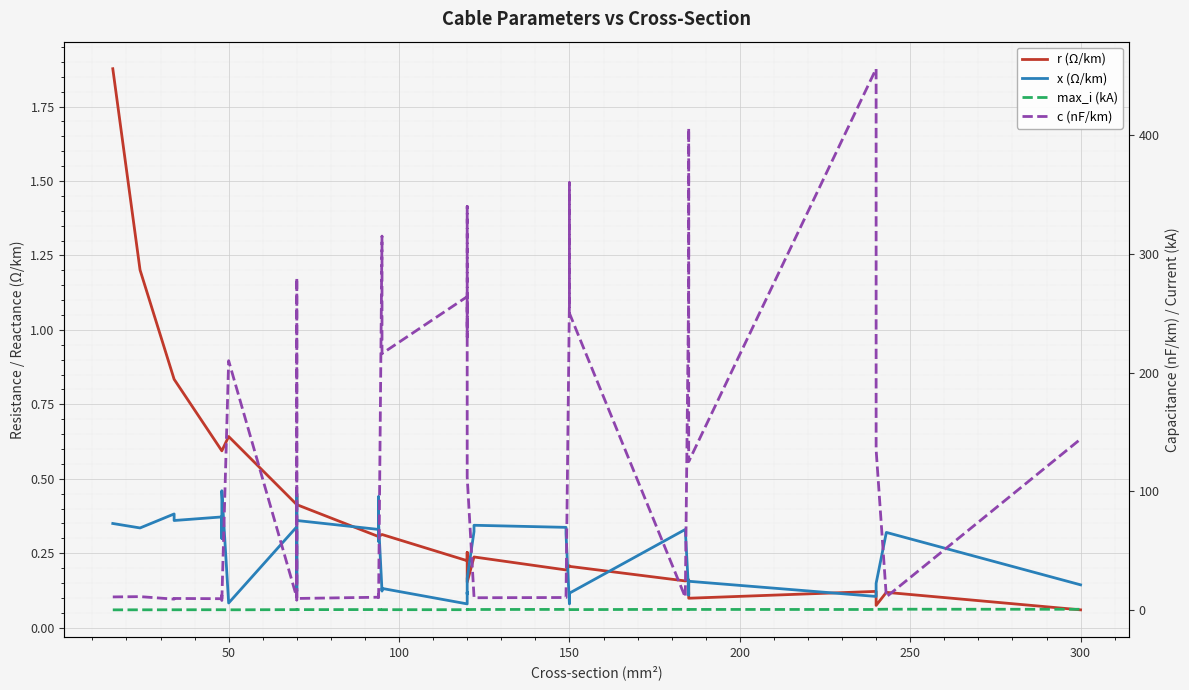

What is the difference between the maximum and minimum values in the r (Ω/km) series?

1.8